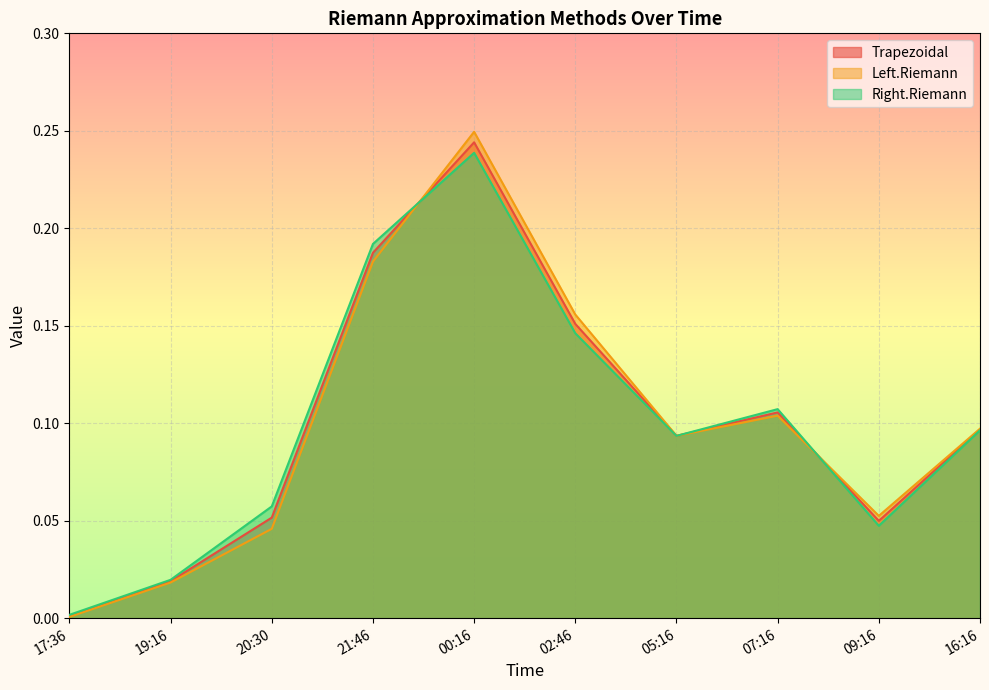

True or false: Right.Riemann has a value of 0.0 at 09:16.

True